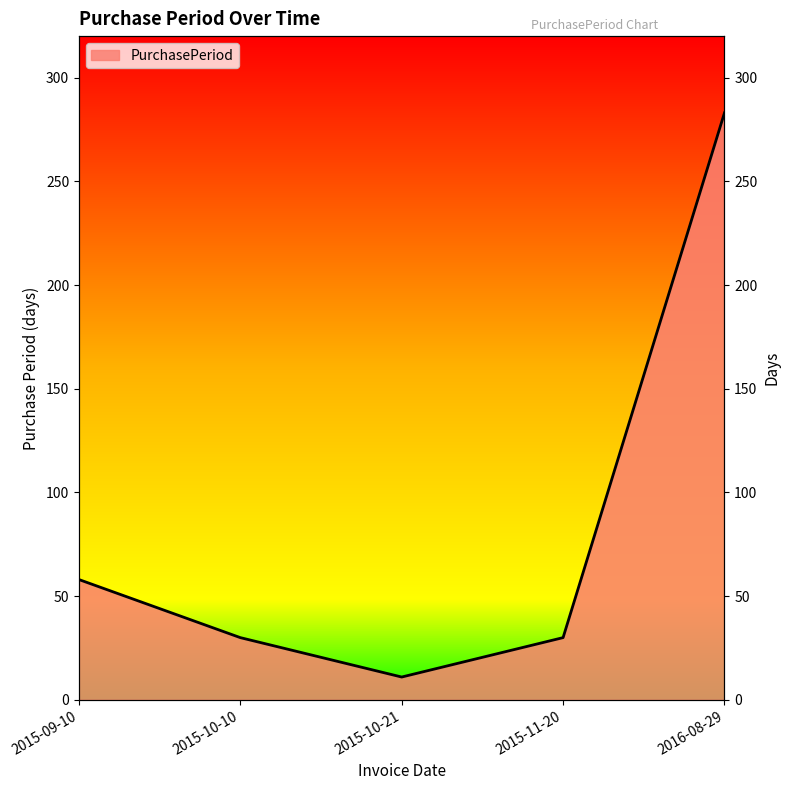

True or false: the data shows 84 at 2016-08-29.

False